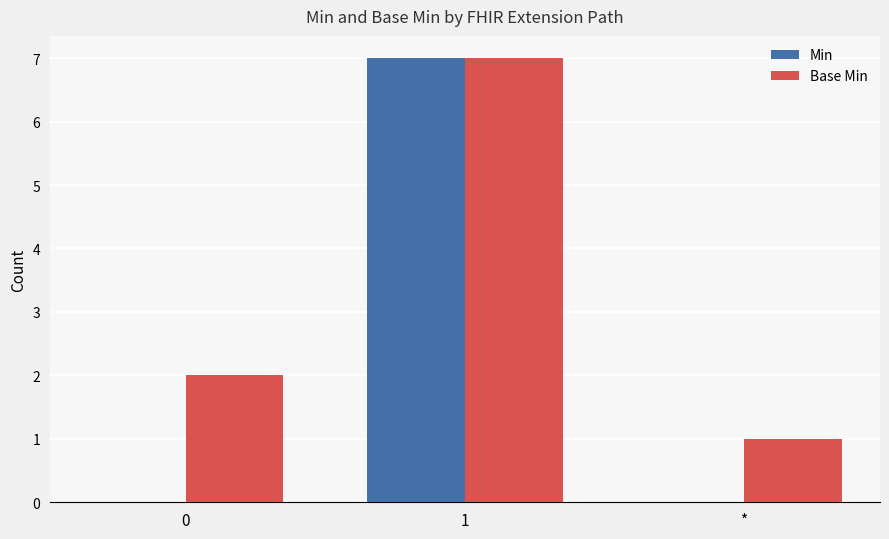

How many series are shown in this chart?

2